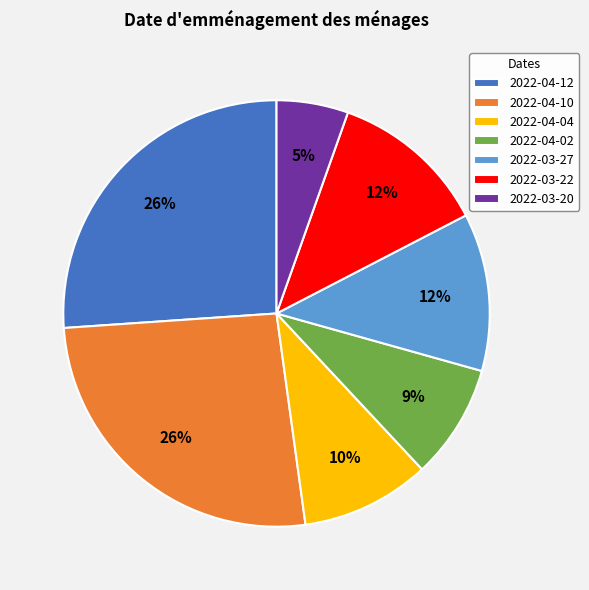

Does 2022-04-02 represent more than half of the total?

No